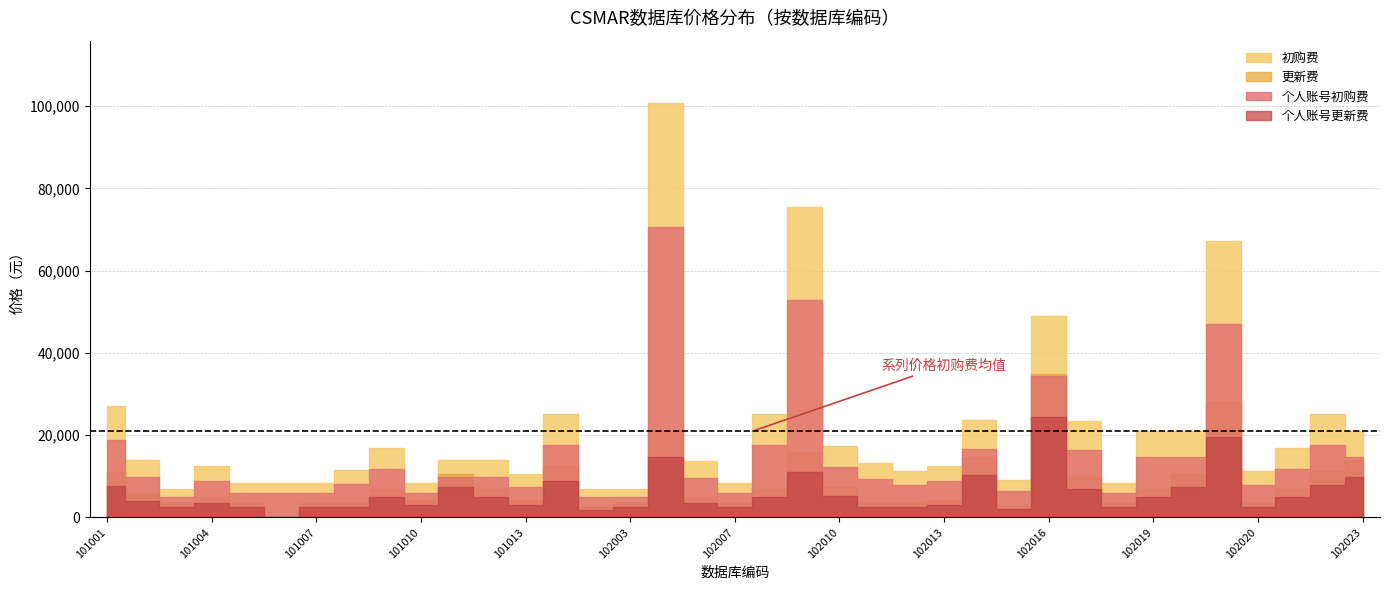

Where is 初购费 nearest to the value 53900?

102016